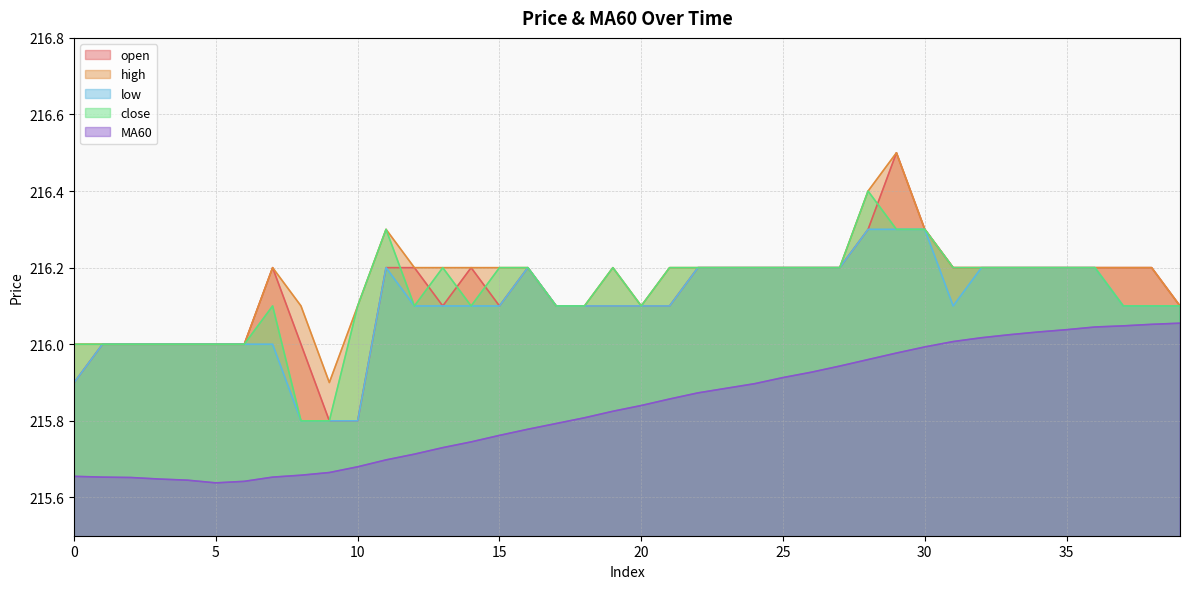

Does the chart display data point markers on the line(s)?

No